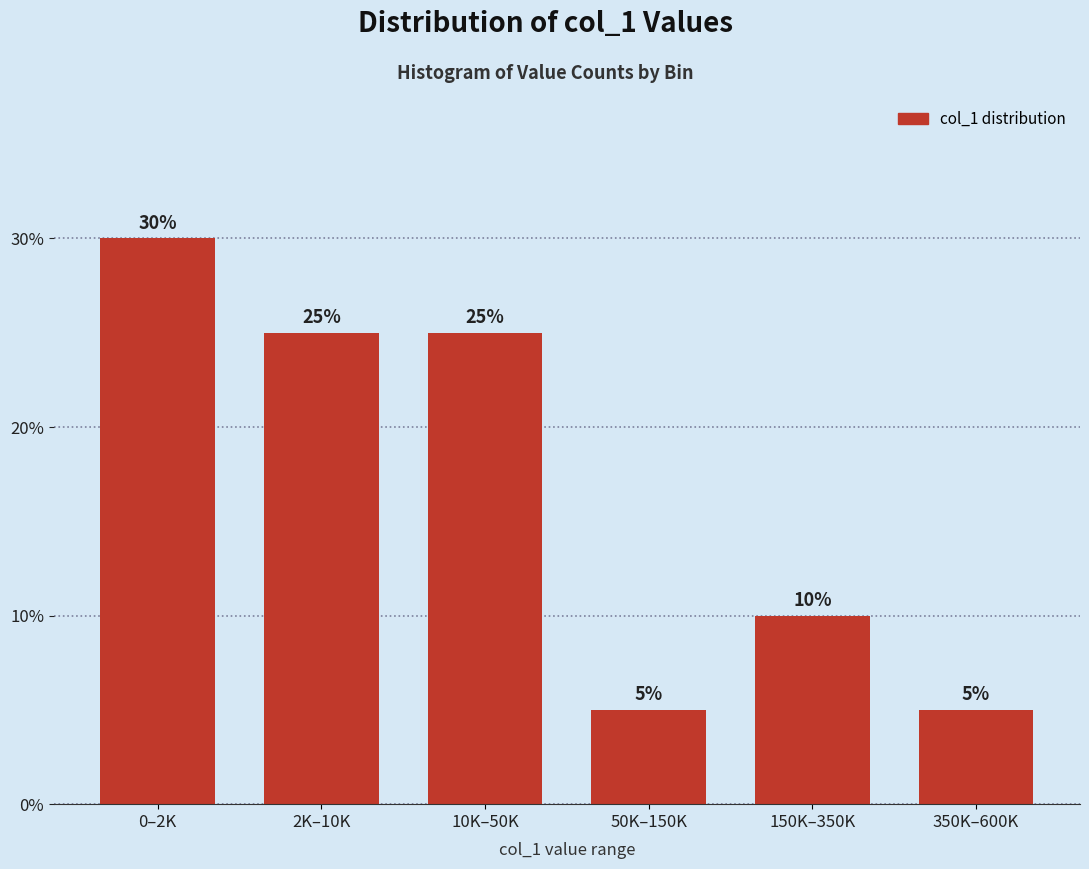

Reading left to right, transcribe all the data shown in this chart.

30	25	25	5	10	5